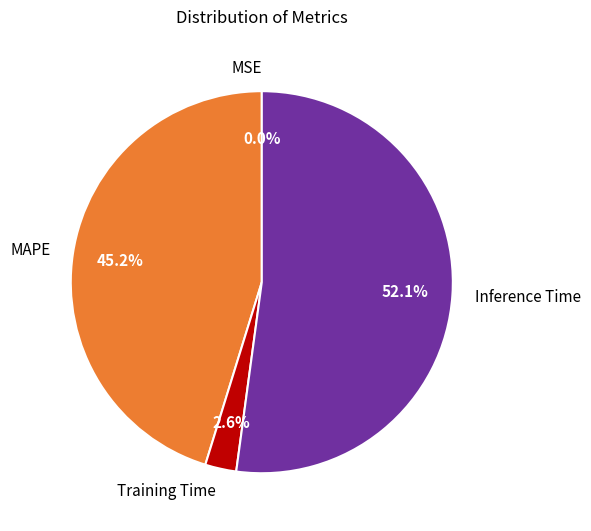

What percentage is the Training Time slice, to the nearest percent?

3%